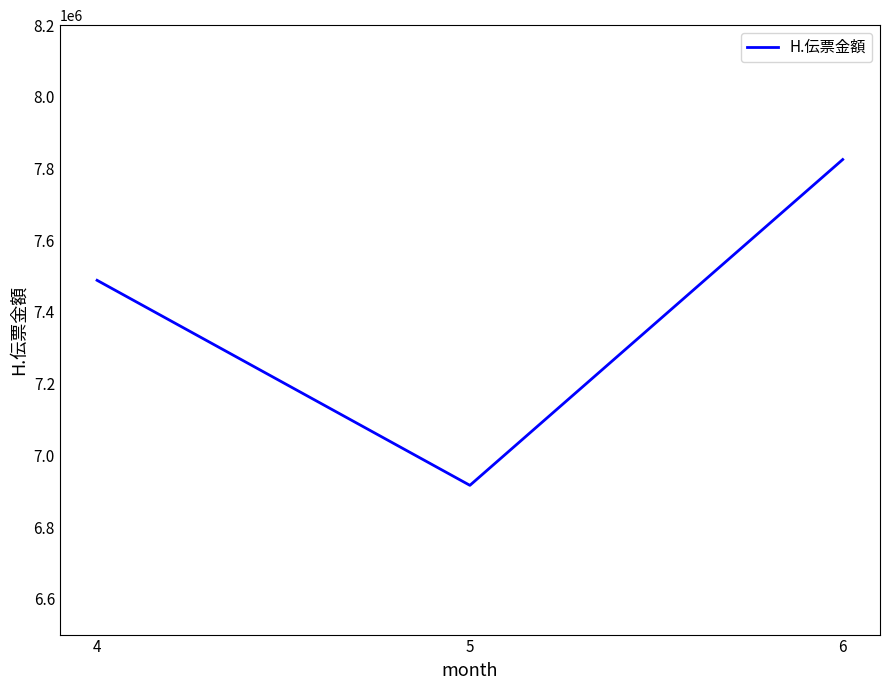

Count the number of data series in this chart.

1